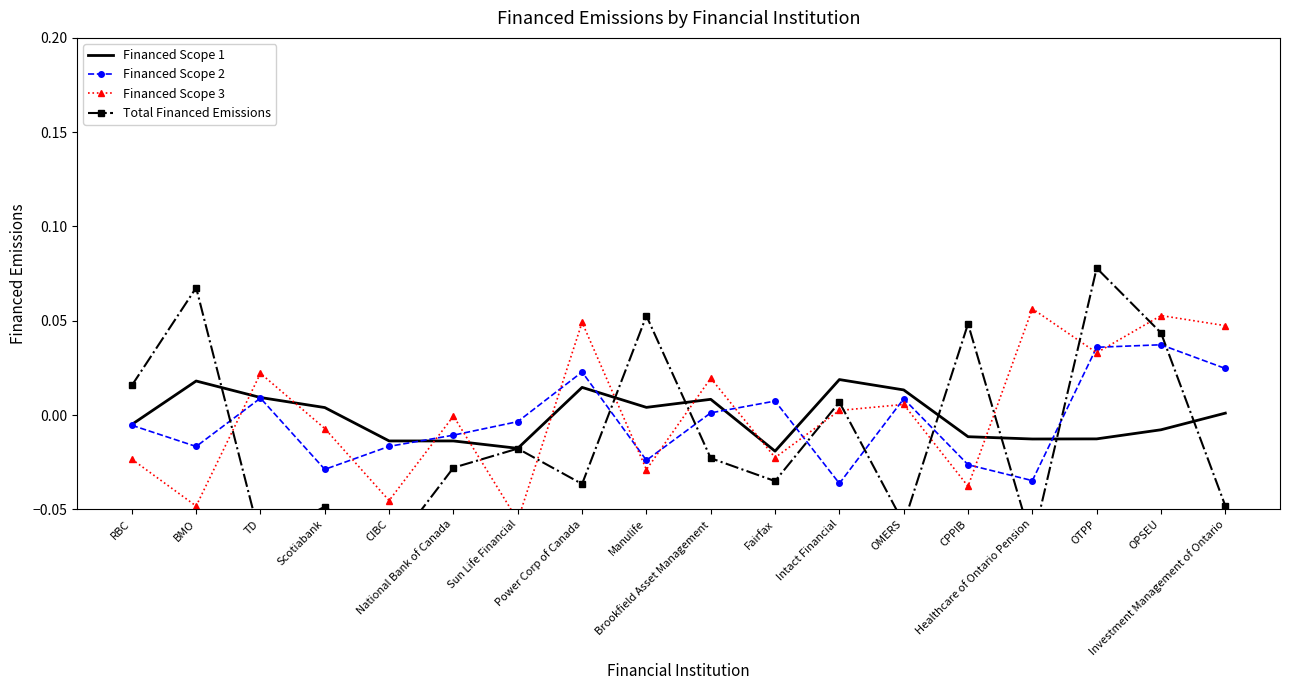

How many lines are shown in the chart?

4